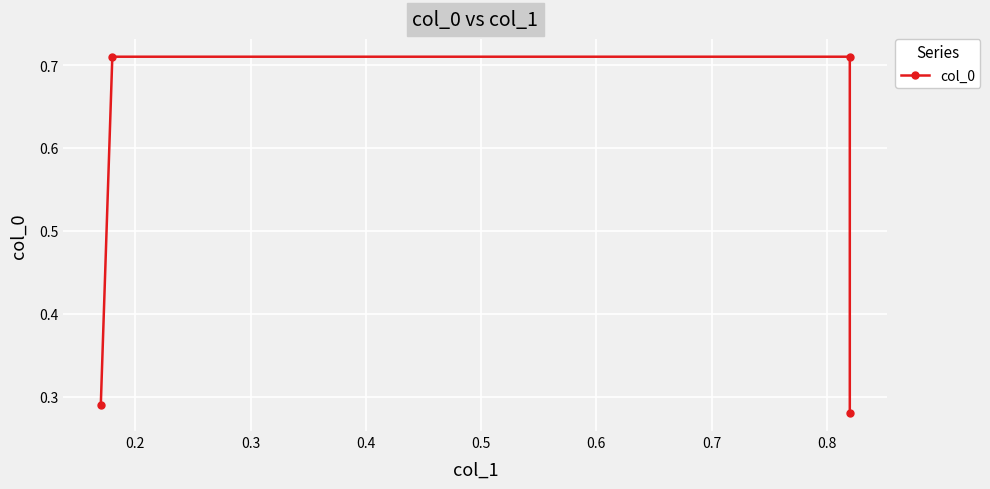

True or false: there are more than 2 points higher than both neighbors.

False